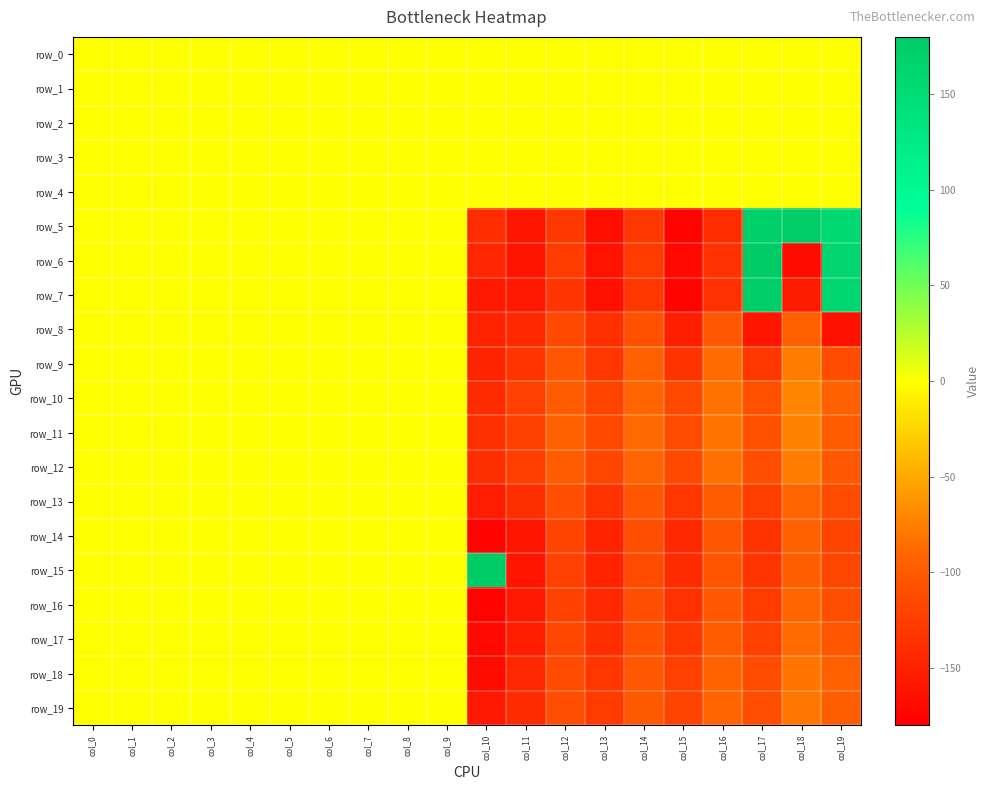

At which category is the sum across all series the highest?

col_2